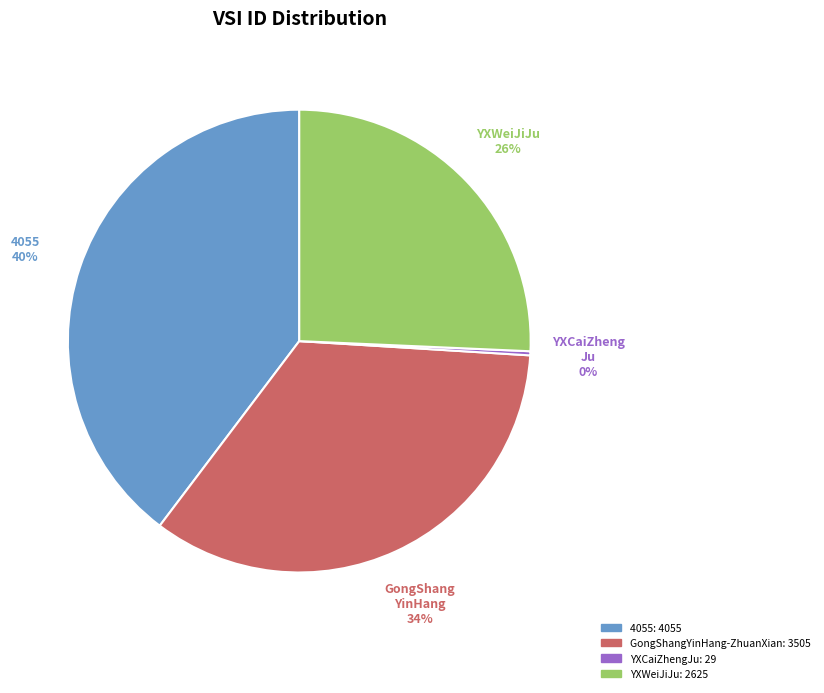

To the nearest percent, what is the average slice percentage?

25%